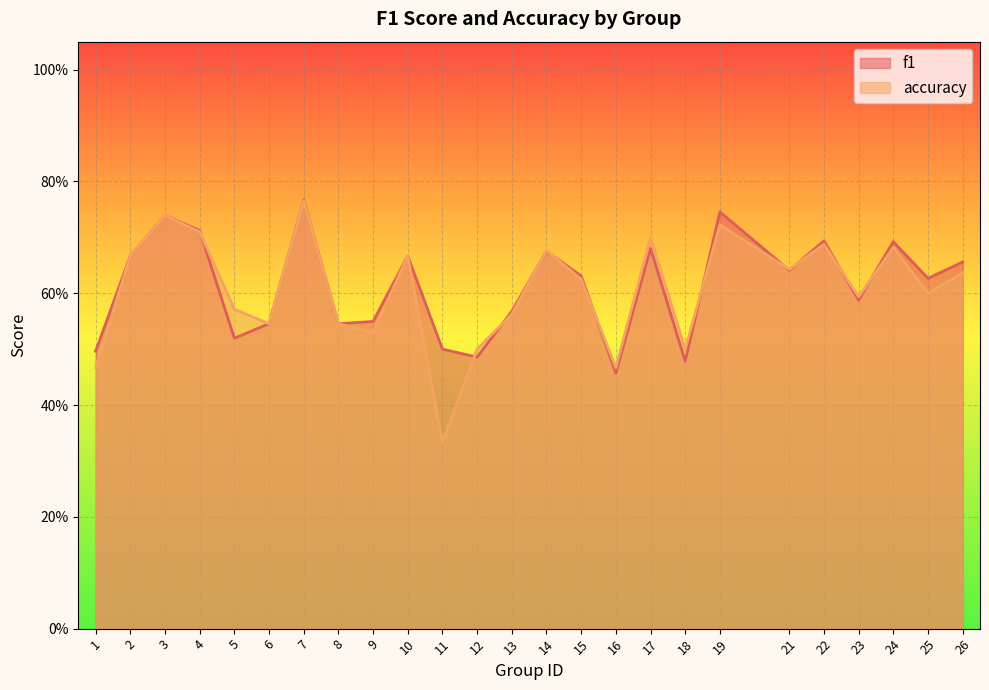

At 14, list the series in order from largest to smallest.

accuracy, f1